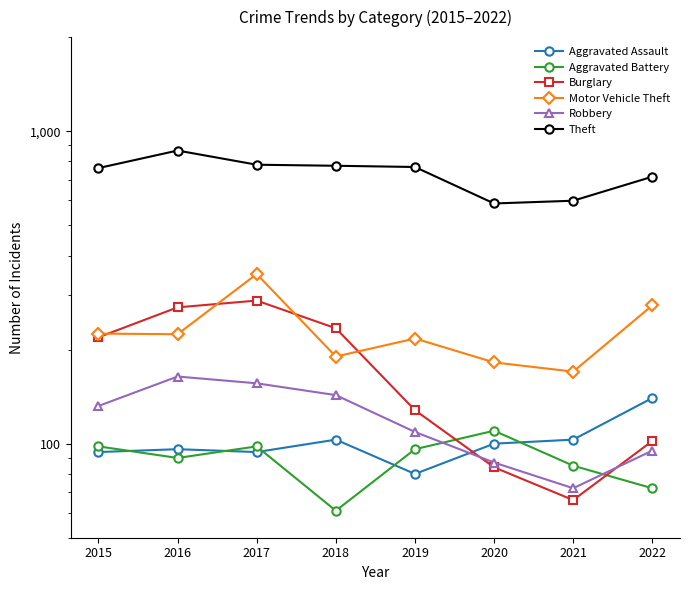

In Robbery, how many points are higher than both neighbors (excluding endpoints)?

1